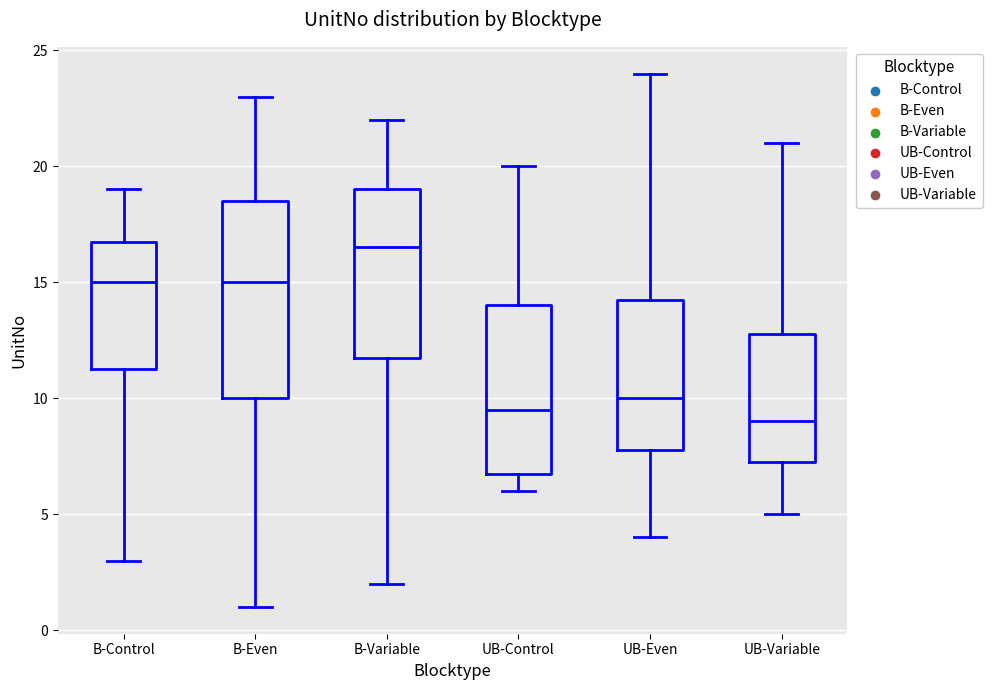

Comparing the boxes themselves (not the whiskers), which one is the tallest?

B-Even